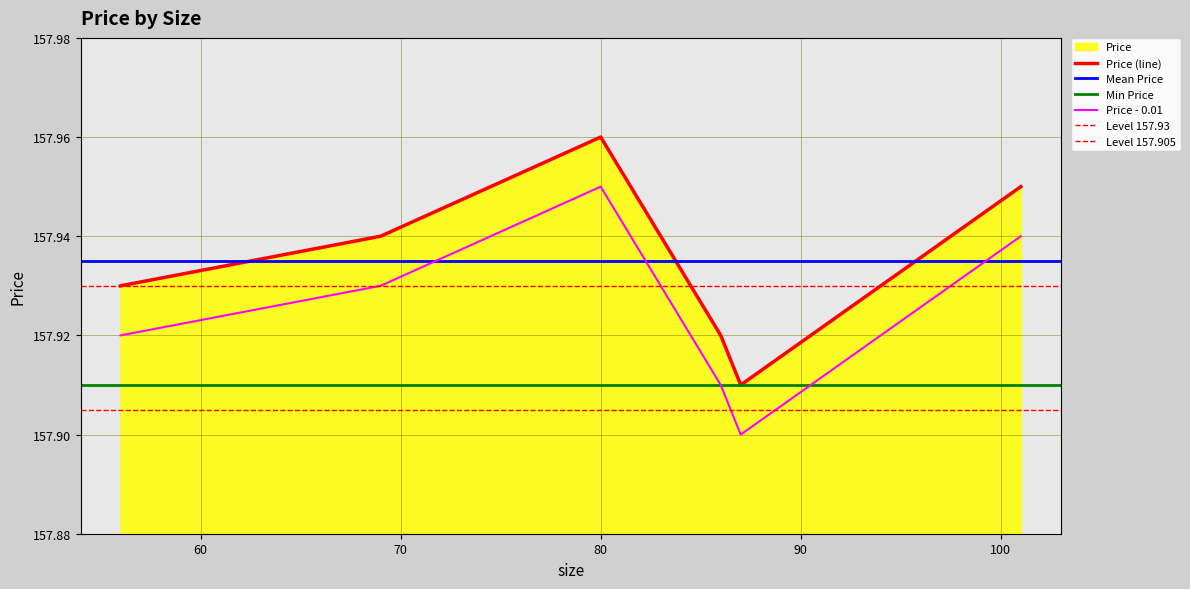

True or false: Price - 0.01 and Price (line) cross at least once.

False